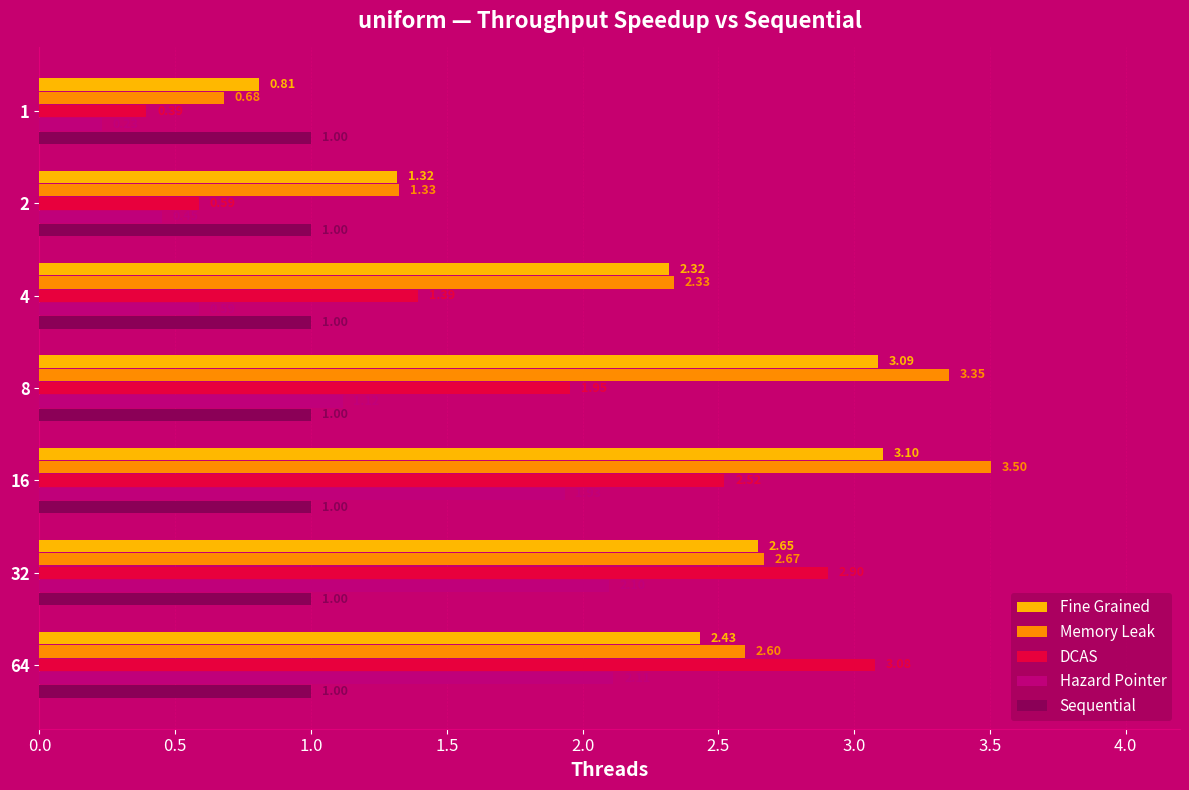

At which category is the sum across all series the highest?

16